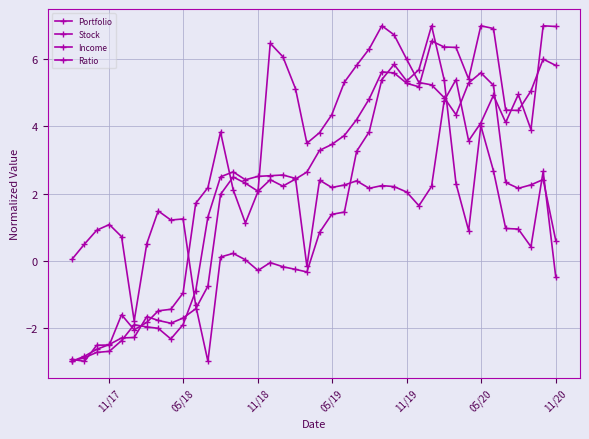

What is the difference between the maximum and second lowest values in the Stock series?

9.9